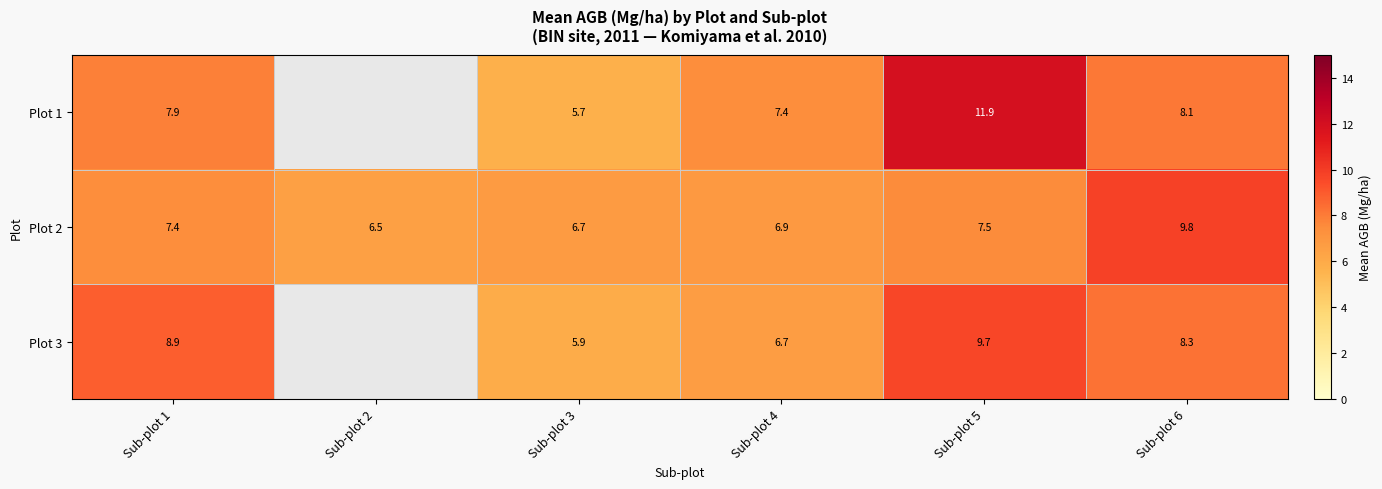

Between Sub-plot 2 and Sub-plot 4, which is larger?

Sub-plot 4